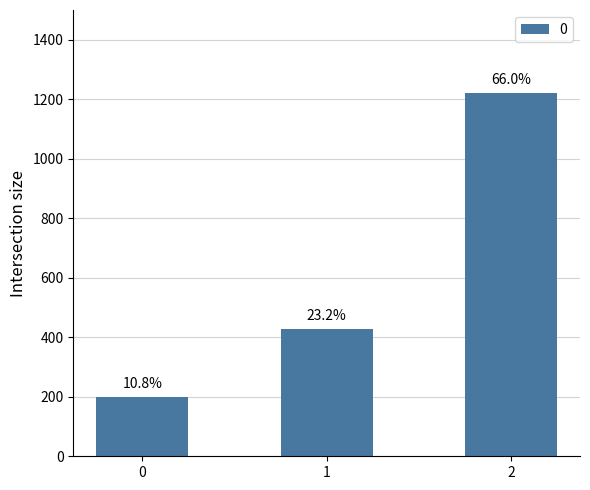

Does the chart contain any negative values?

No